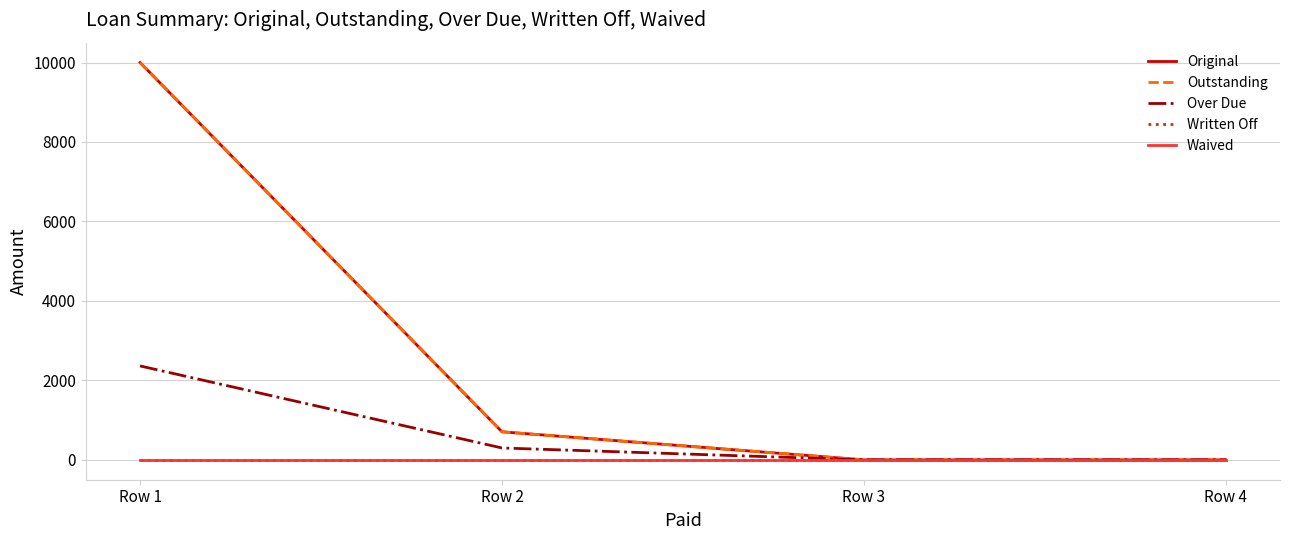

The value of Outstanding at Row 2 is 1063.3. True or false?

False